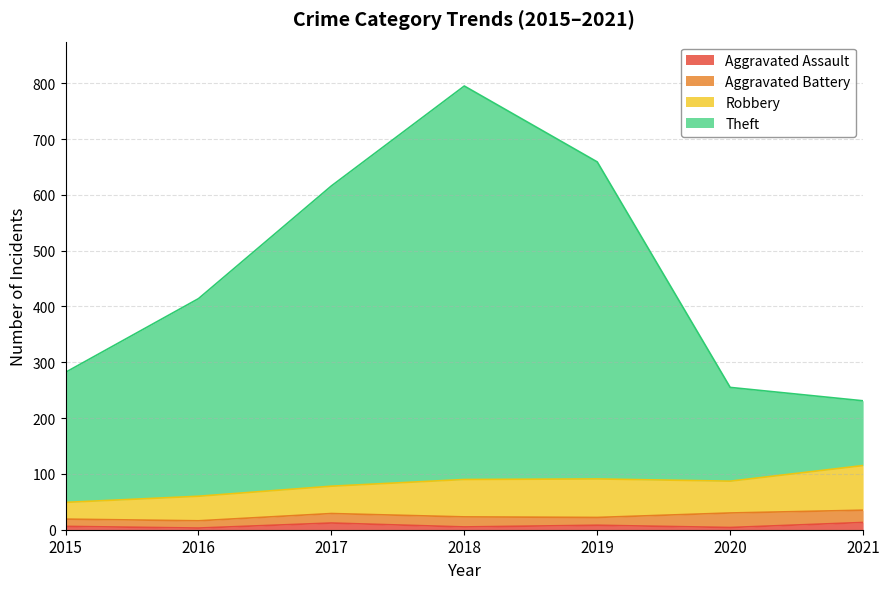

True or false: Theft and Aggravated Assault cross at least once.

False